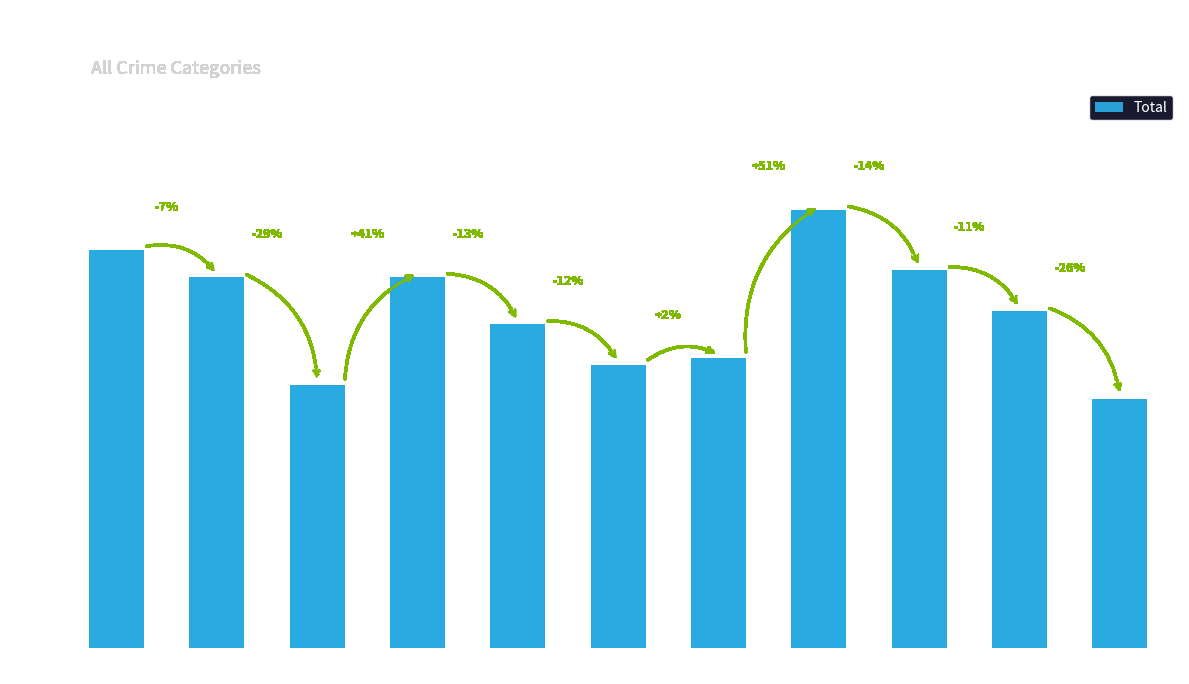

Is it true that the value at 2017 is 39?

True